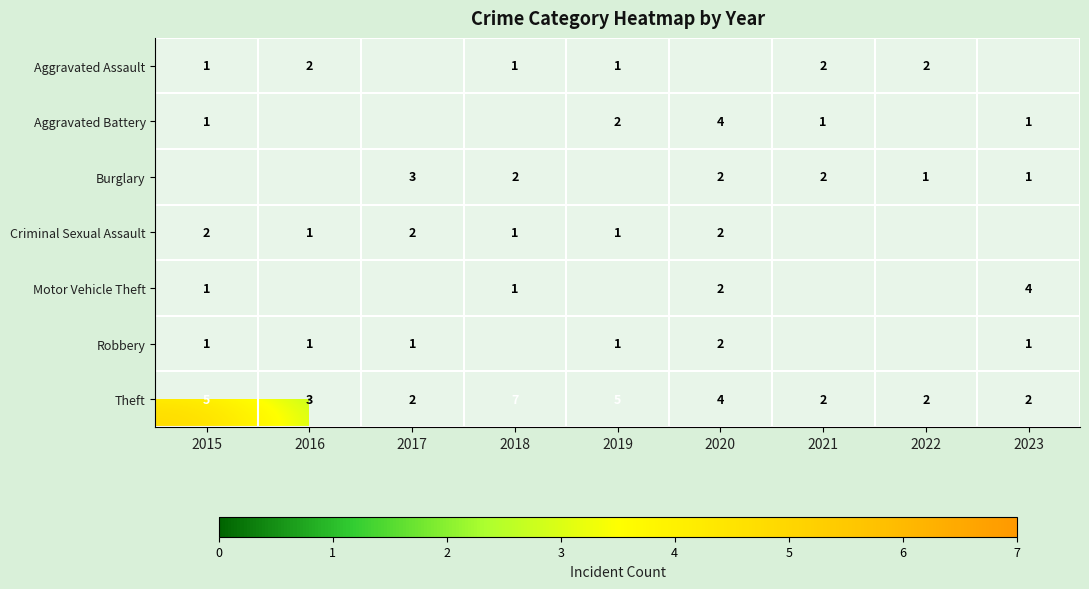

Which category has the highest value across all series?

2018